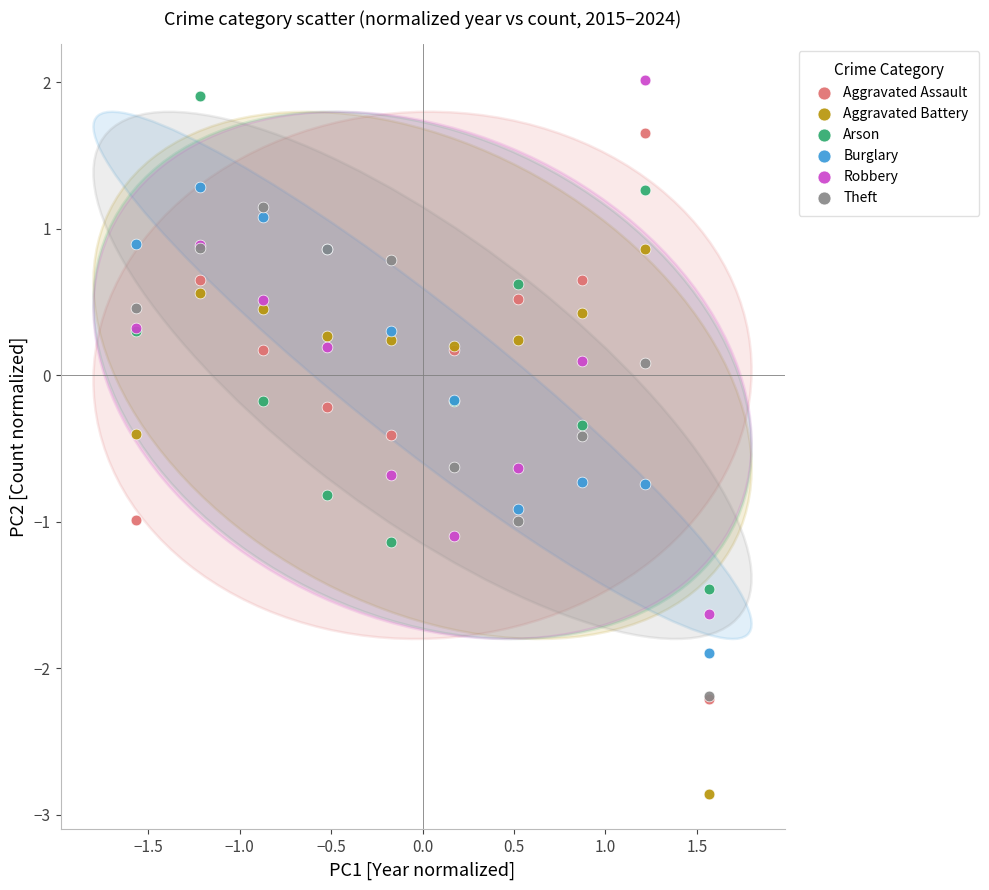

Which series contains the lowest Y value?

Aggravated Battery